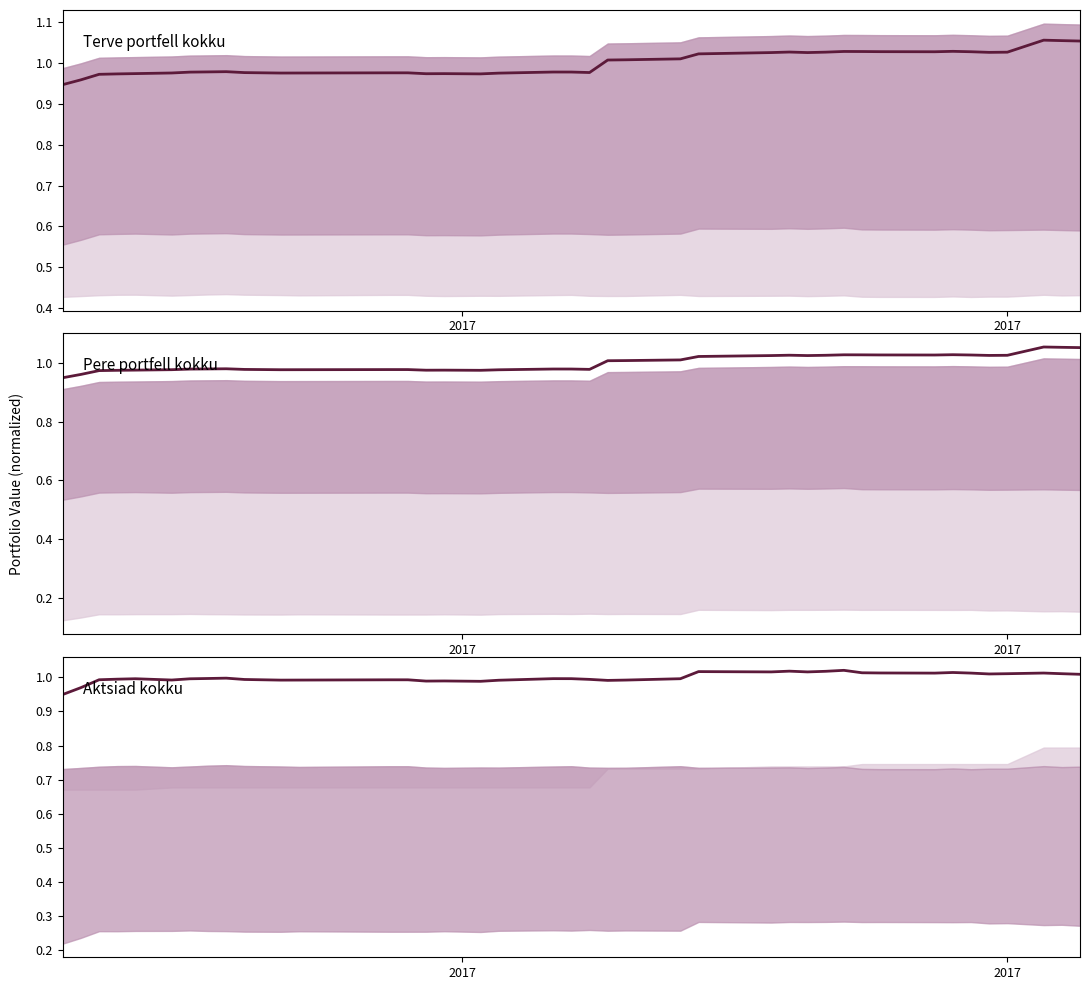

Where is Aktsiad kokku nearest to the value 0?

2017